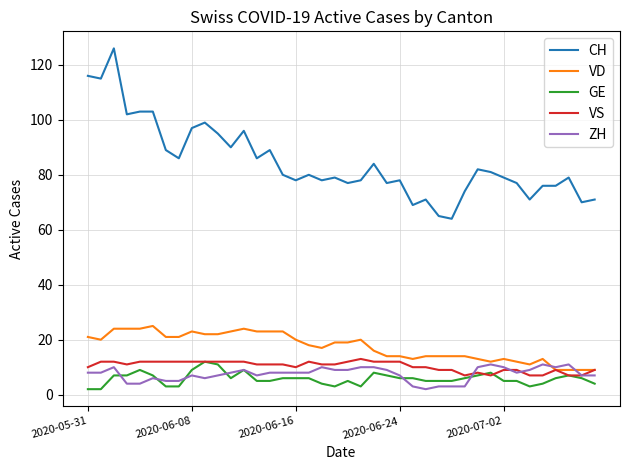

Which series has the largest total across all categories?

CH